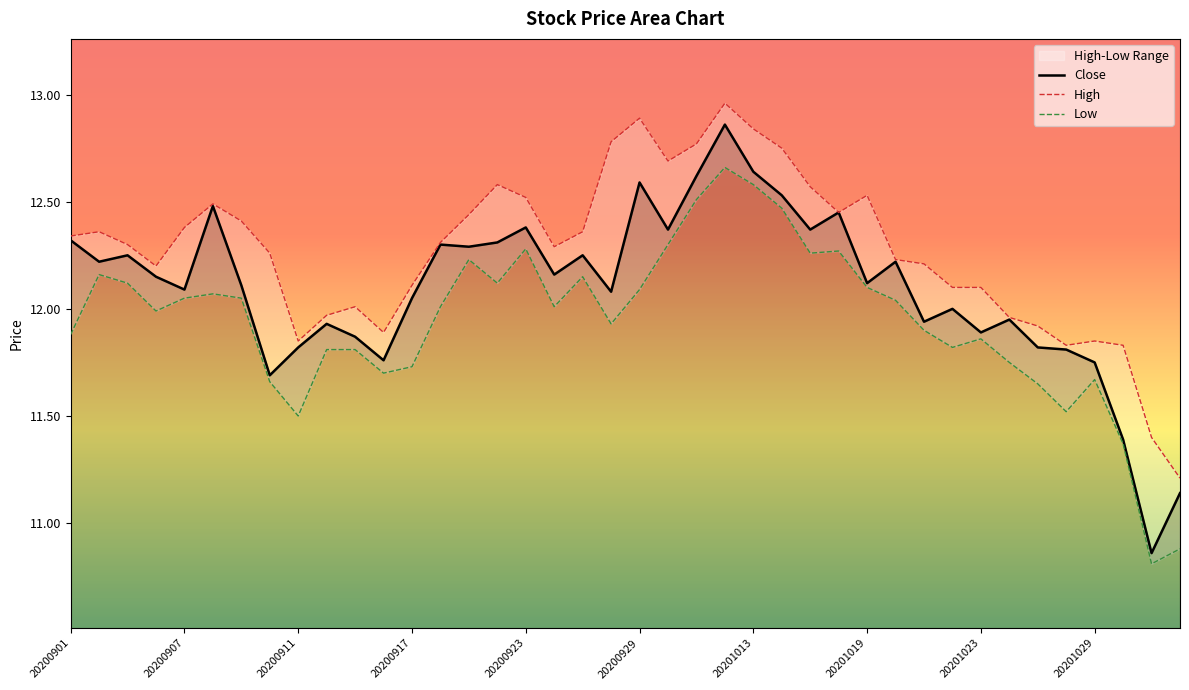

How many lines are shown in the chart?

3